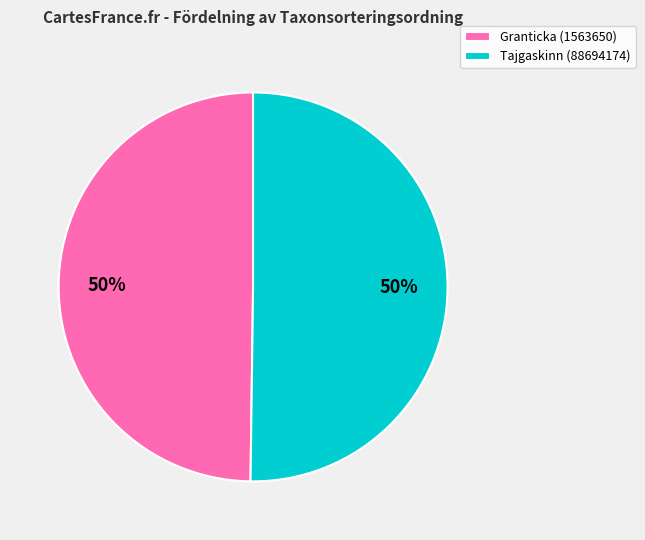

To the nearest percent, what is the average slice percentage?

50%